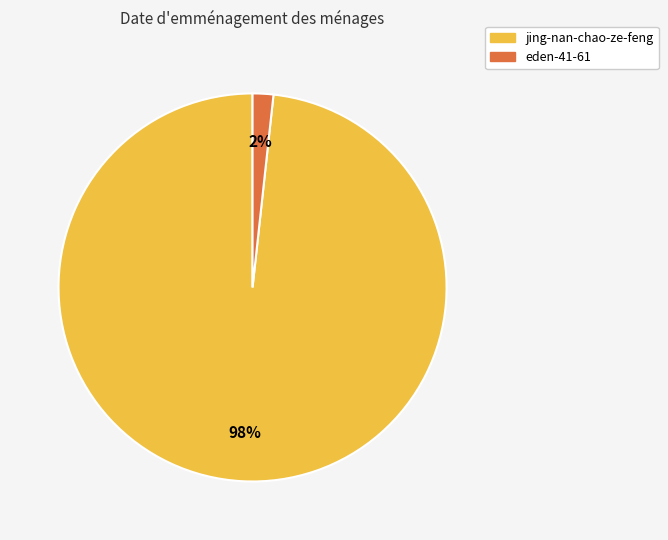

Which category has the smallest portion of the pie?

eden-41-61